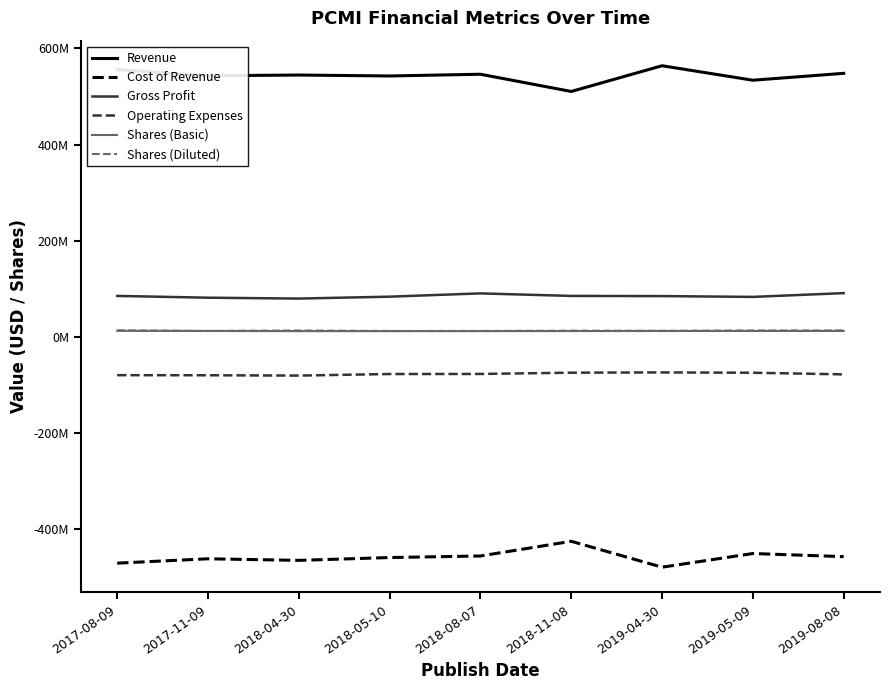

Does the chart have visible grid lines?

No